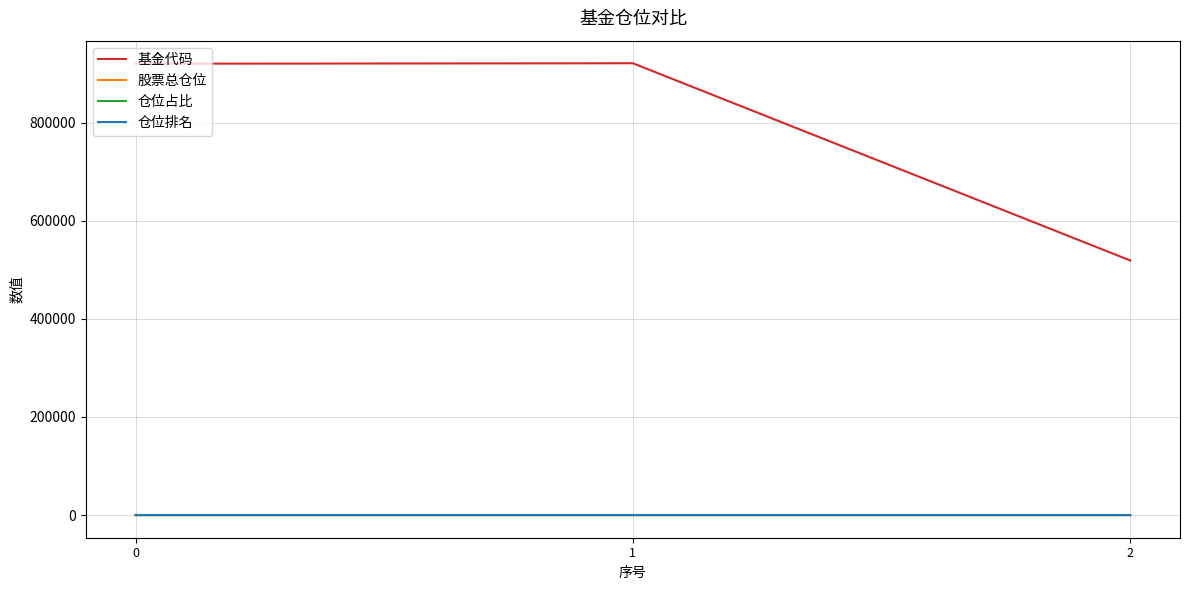

Which series has the widest spread of values?

基金代码